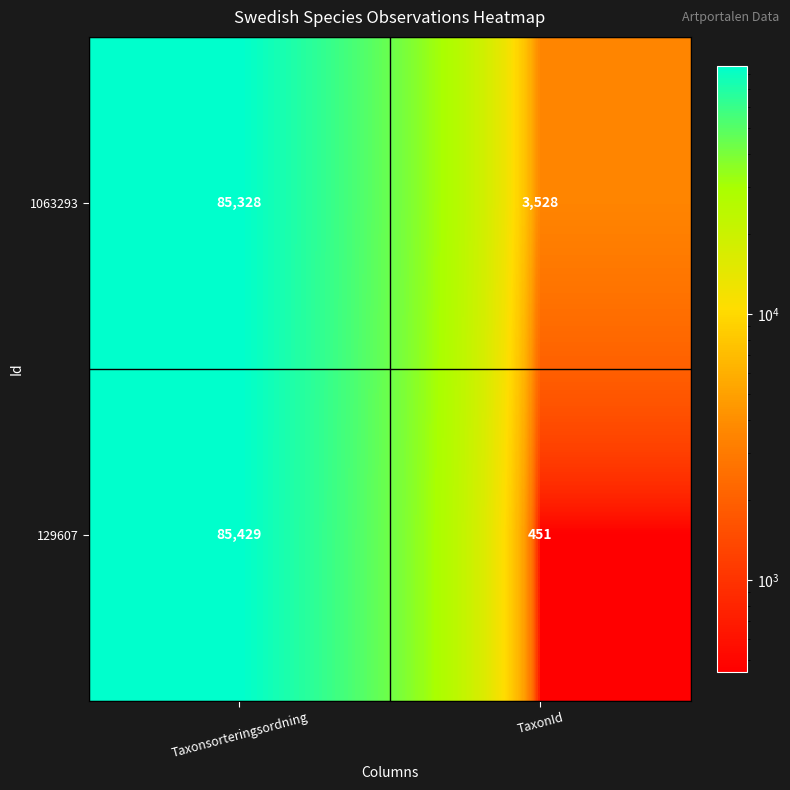

Which series changed the most between Taxonsorteringsordning and TaxonId?

129607